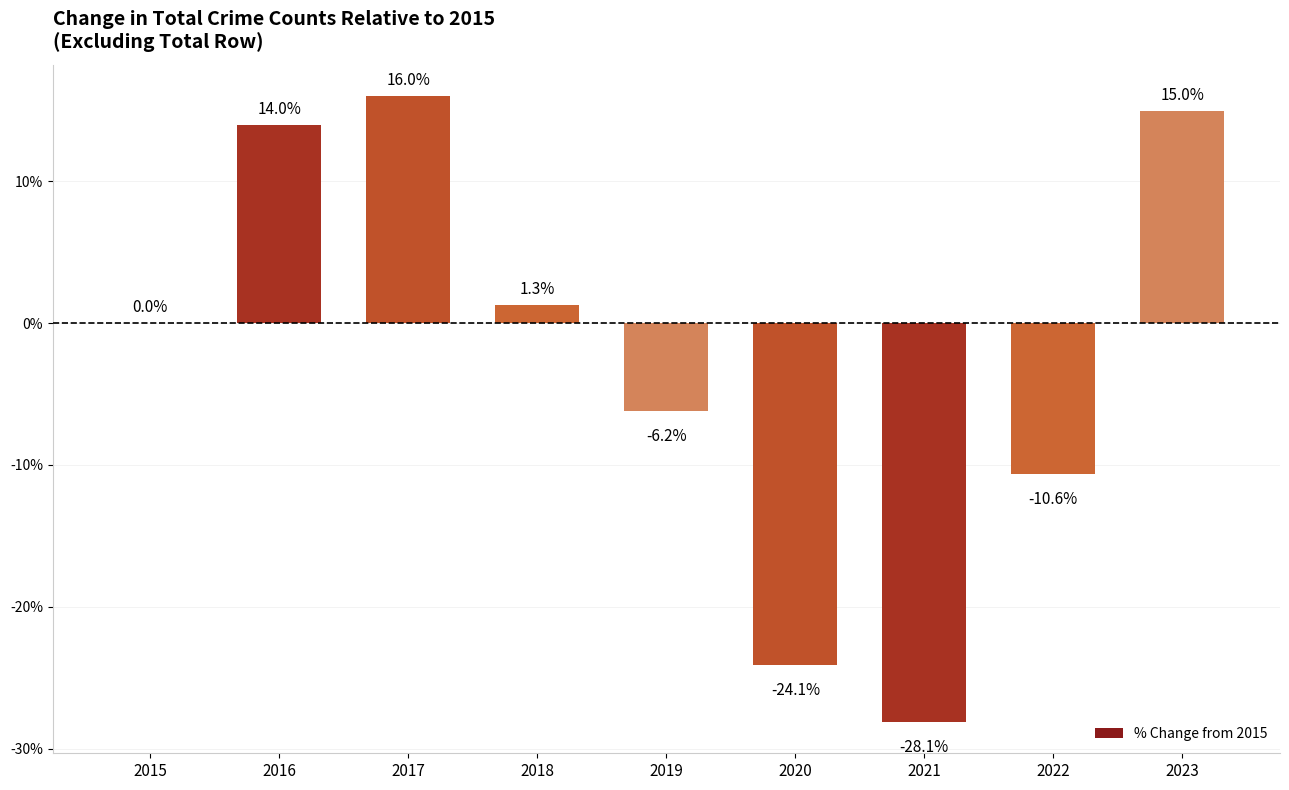

At which label is the value closest to -6?

2019